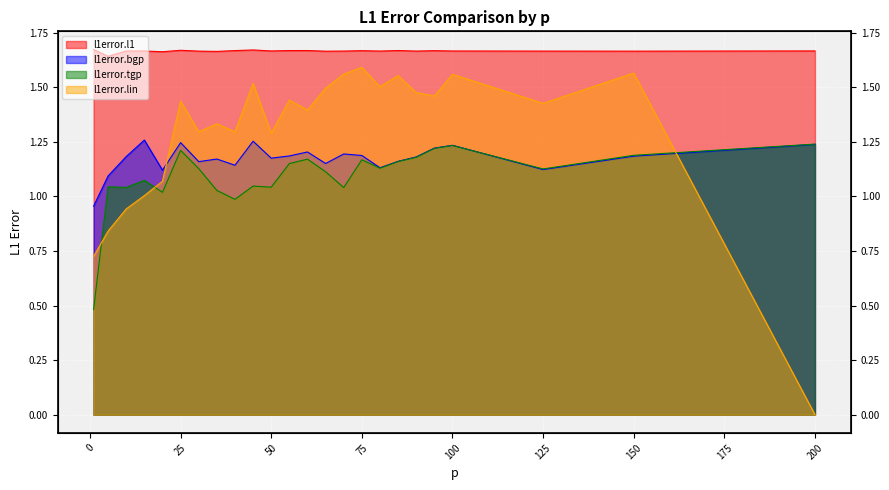

True or false: l1error.lin has a value of 2.6 at 25.

False